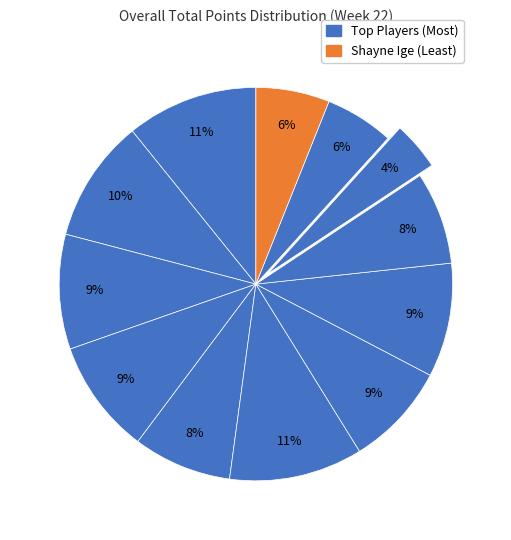

How many segments does this pie chart have?

12